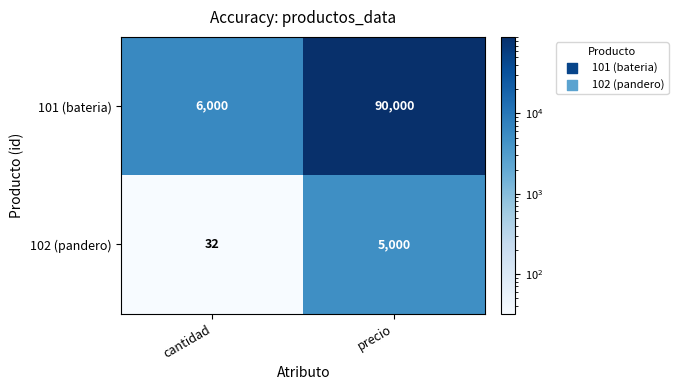

At how many categories does at least one series exceed 60295?

1